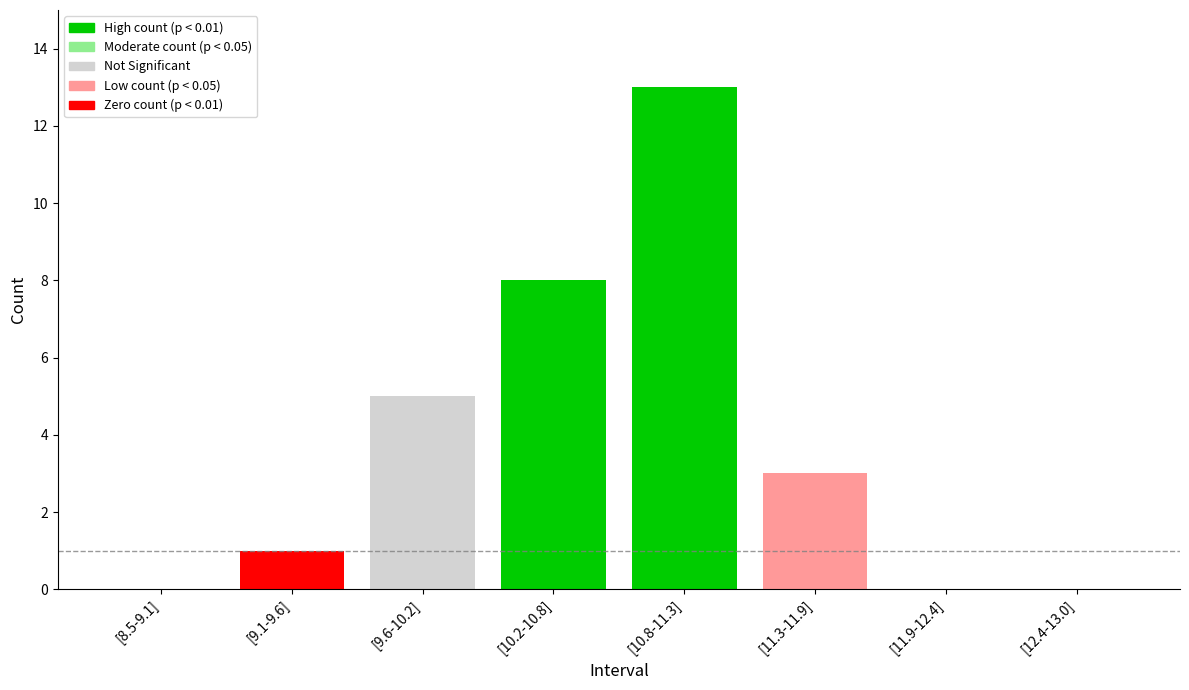

Reading left to right, list all the values displayed in this chart.

[8.5-9.1]=0	[9.1-9.6]=1	[9.6-10.2]=5	[10.2-10.8]=8	[10.8-11.3]=13	[11.3-11.9]=3	[11.9-12.4]=0	[12.4-13.0]=0